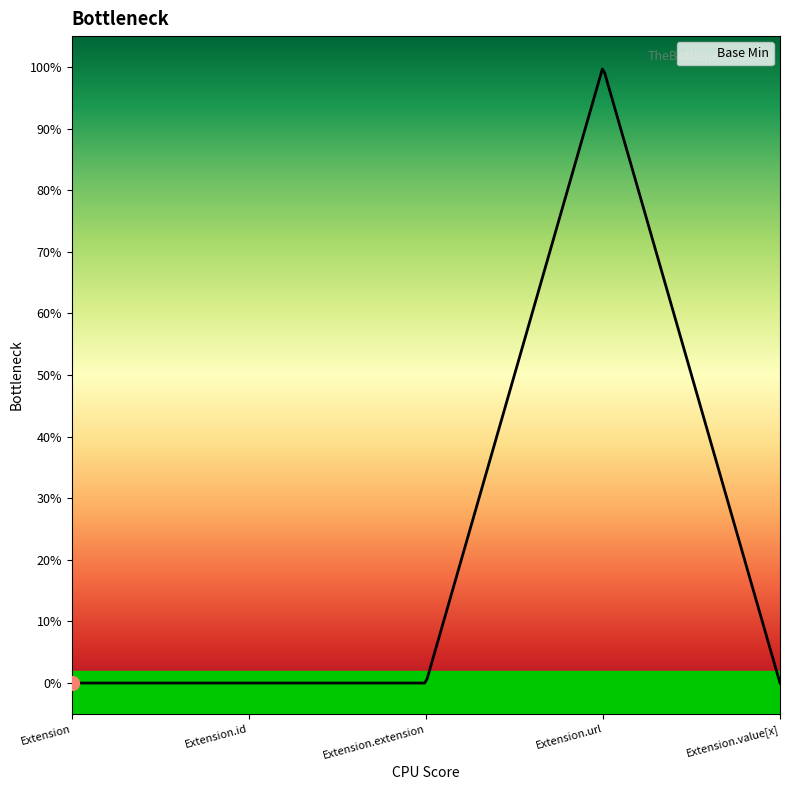

What position from the right is Extension.extension?

3